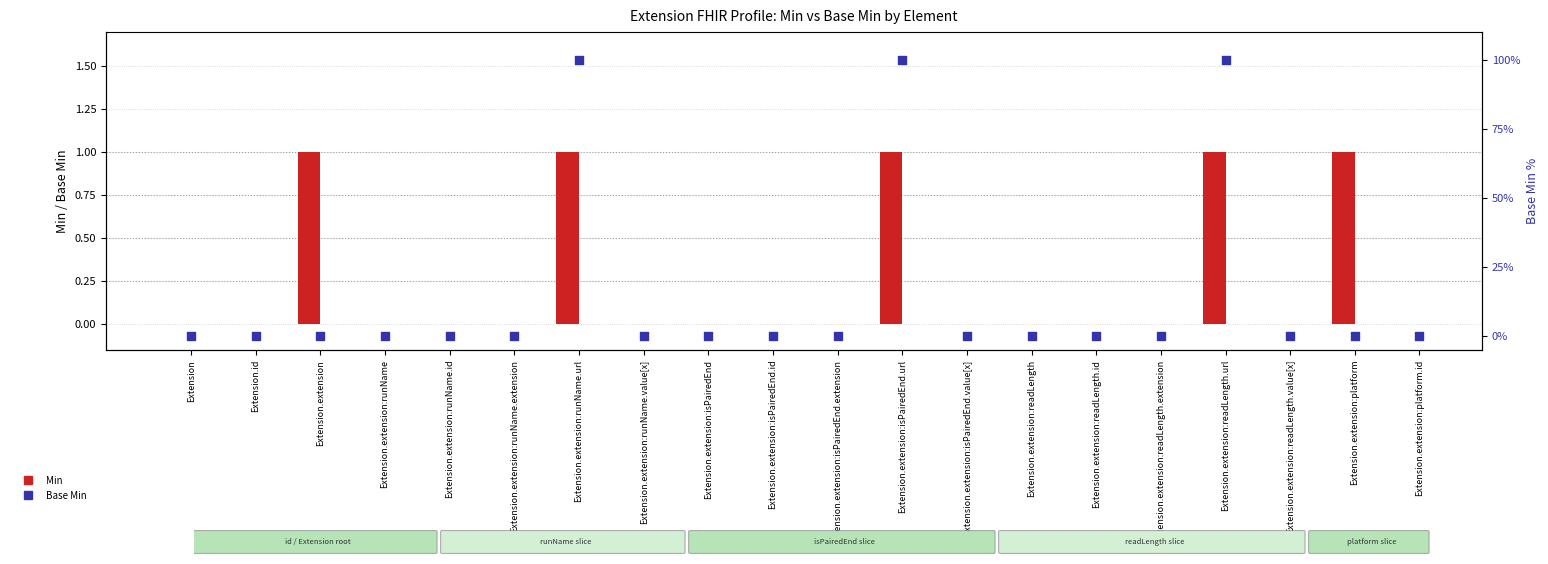

Which series has the widest spread of Y values?

Base Min